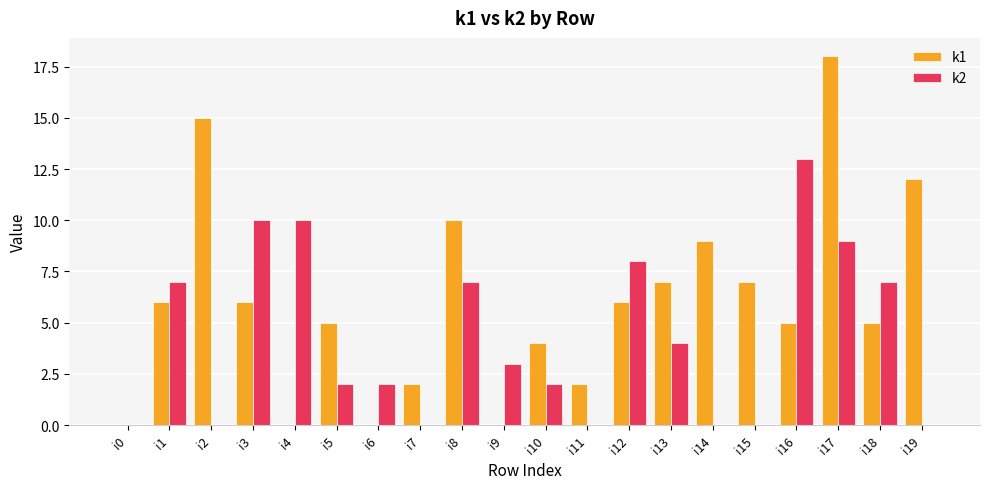

Which series has the largest total across all categories?

k1